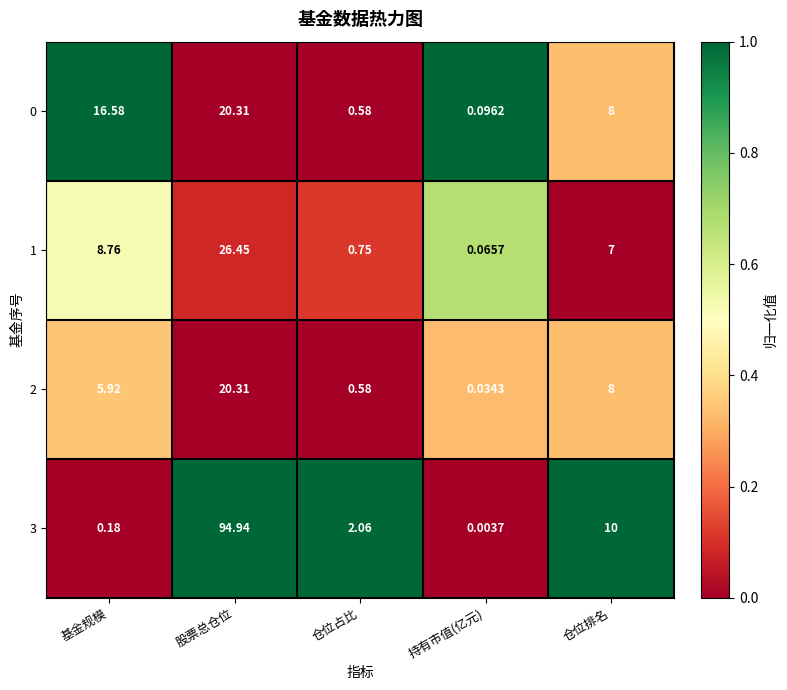

At which label does 1 first exceed 7?

基金规模